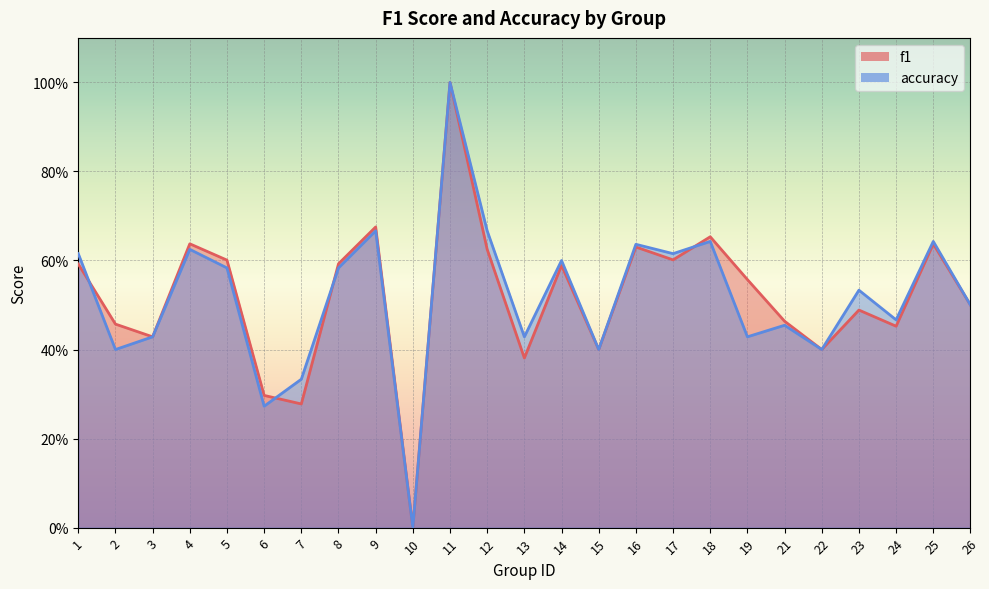

How many data points in accuracy are above 0?

24